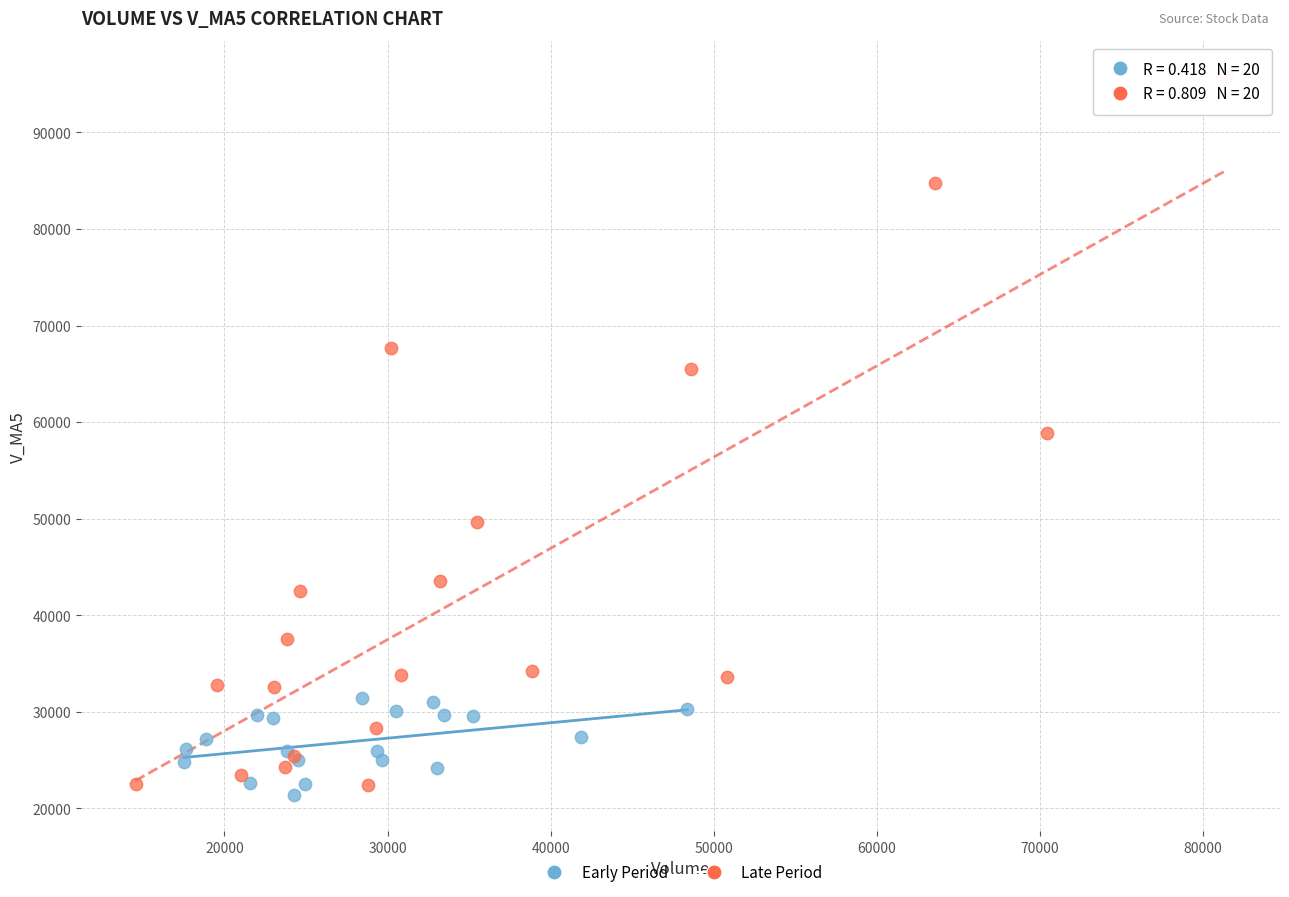

Which series contains the highest Y value?

Late Period